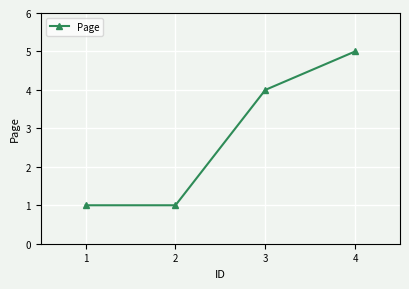

What is the sum of all values?

11